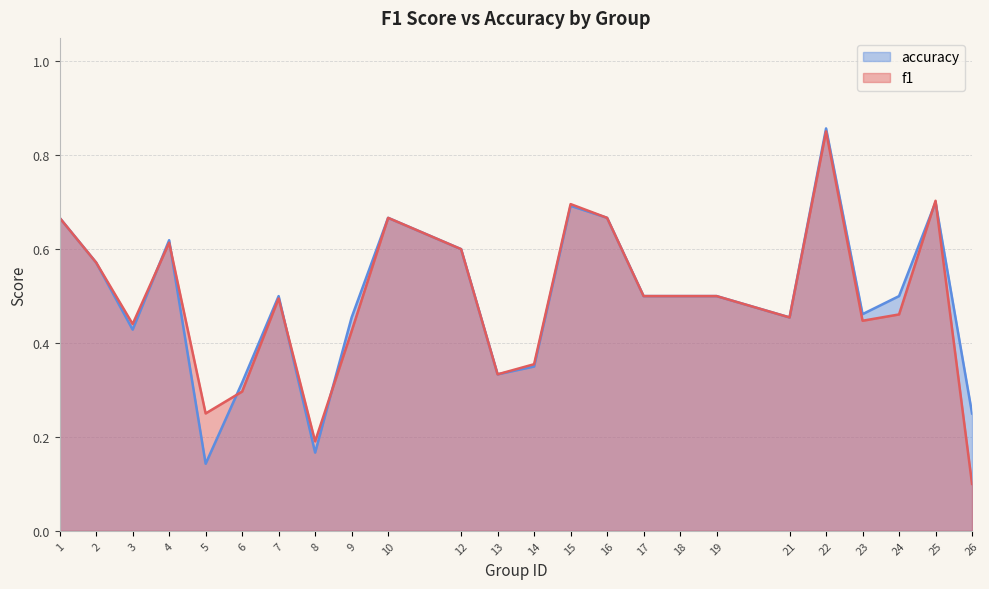

How many distinct data groups are displayed?

2